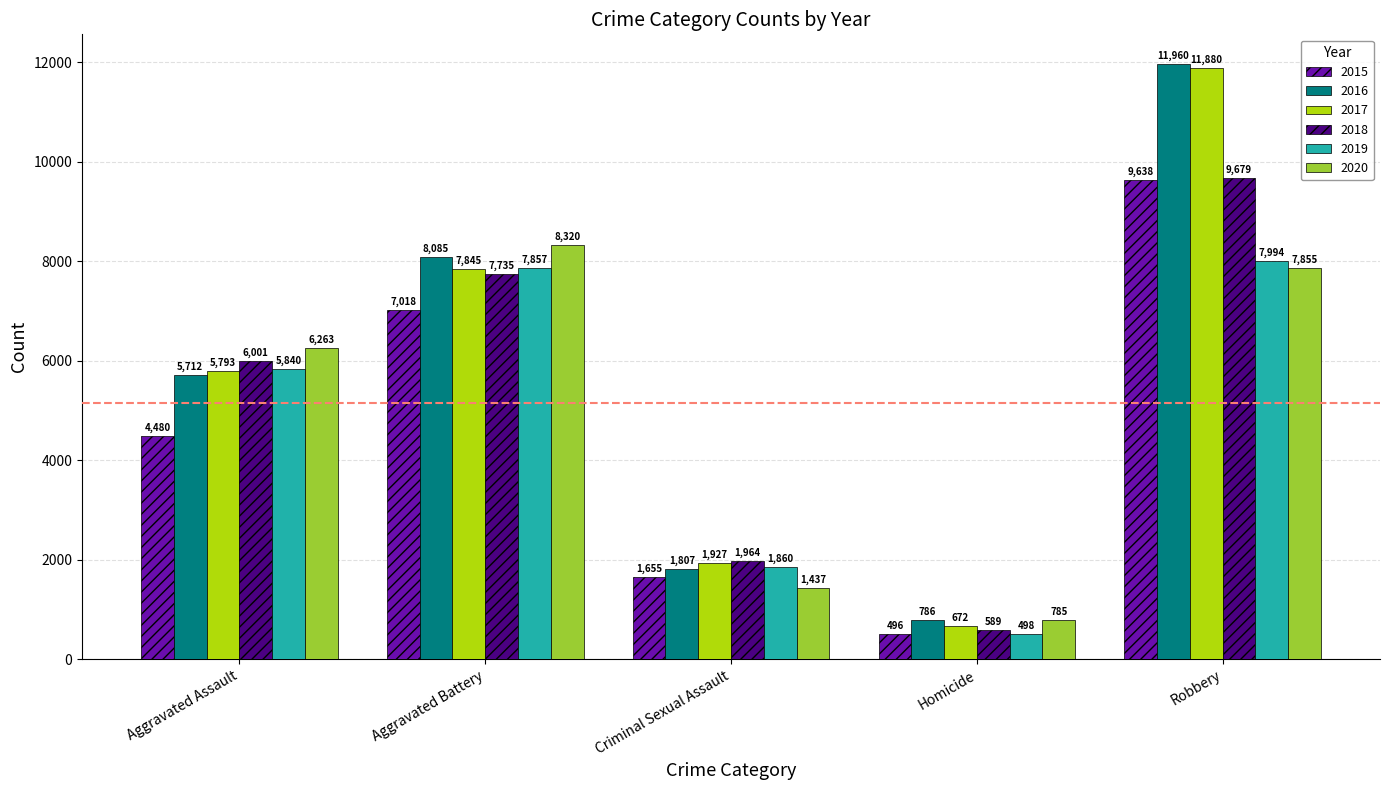

Which category has the highest value across all series?

Robbery